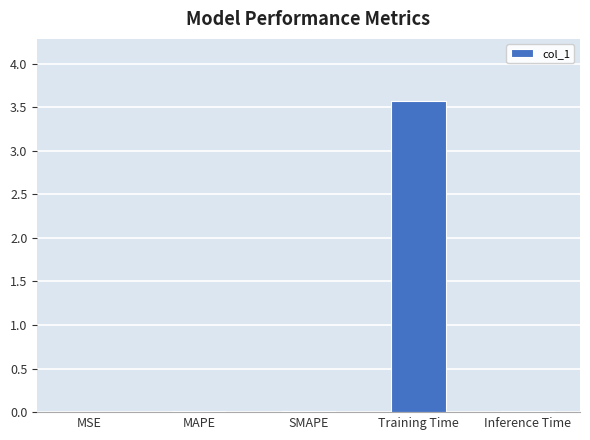

Which label corresponds to the largest value in the chart?

Training Time